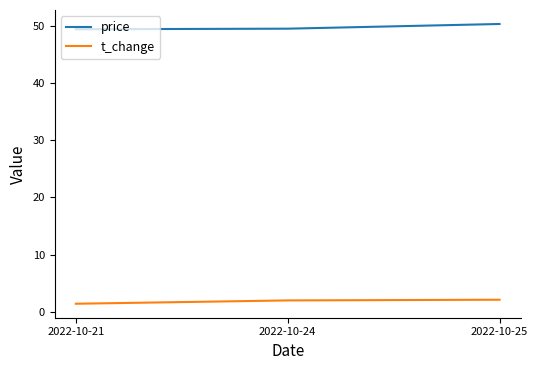

True or false: t_change has a value of 2.0 at 2022-10-24.

True